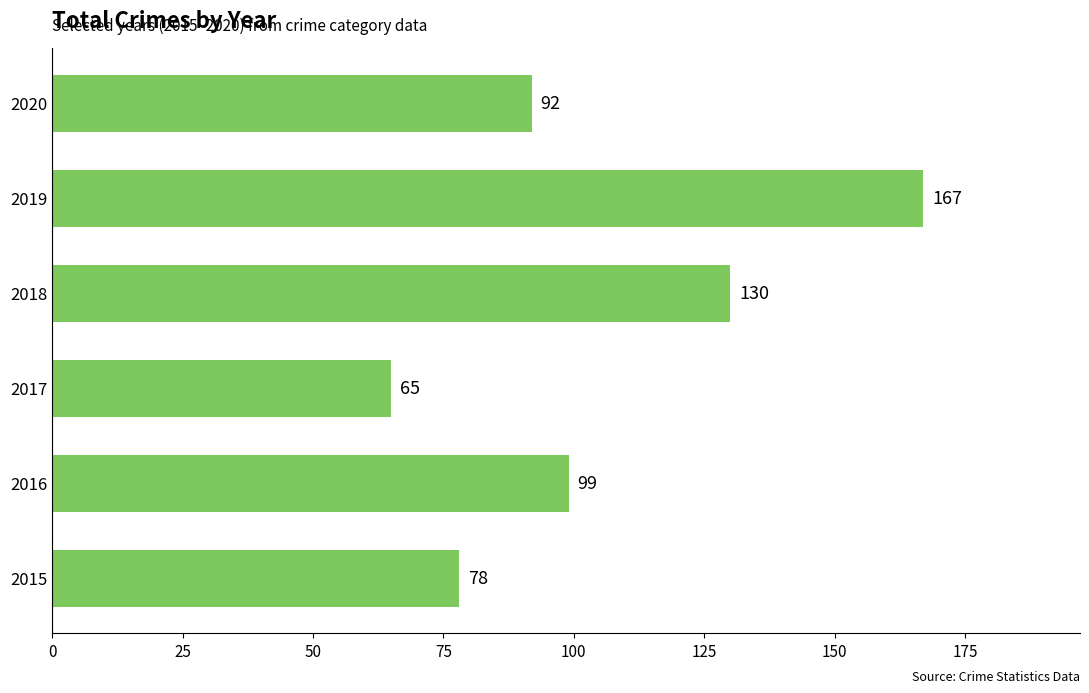

What is the greatest value displayed?

167